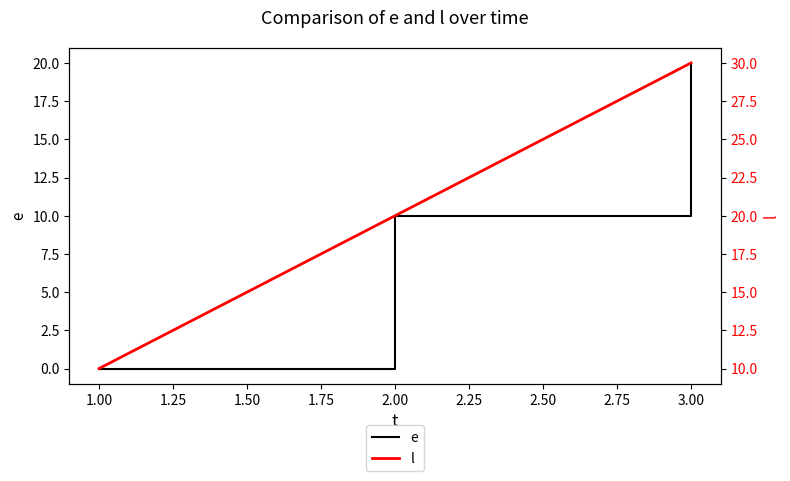

The e series shows 12 at 3.00. True or false?

False